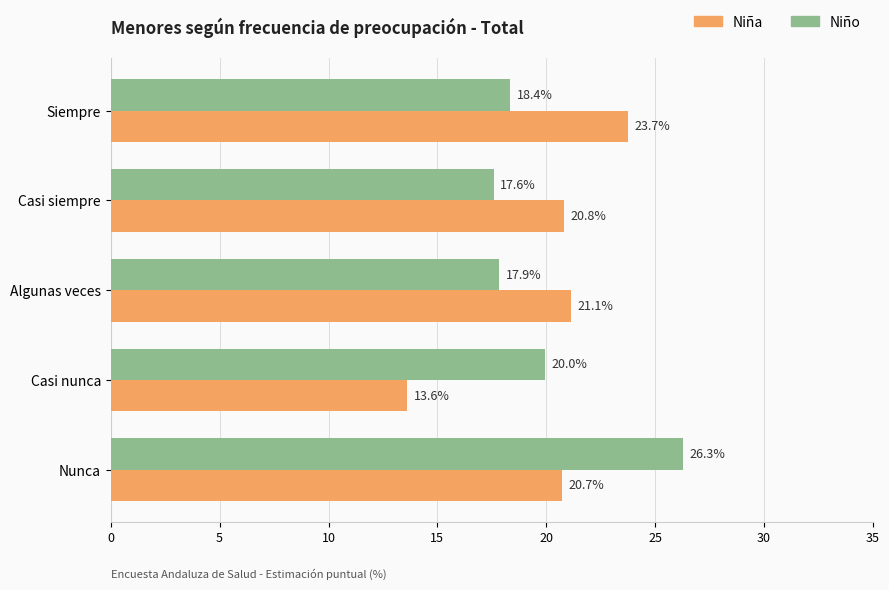

List the labels in order of Niña value, largest first.

Siempre, Algunas veces, Casi siempre, Nunca, Casi nunca